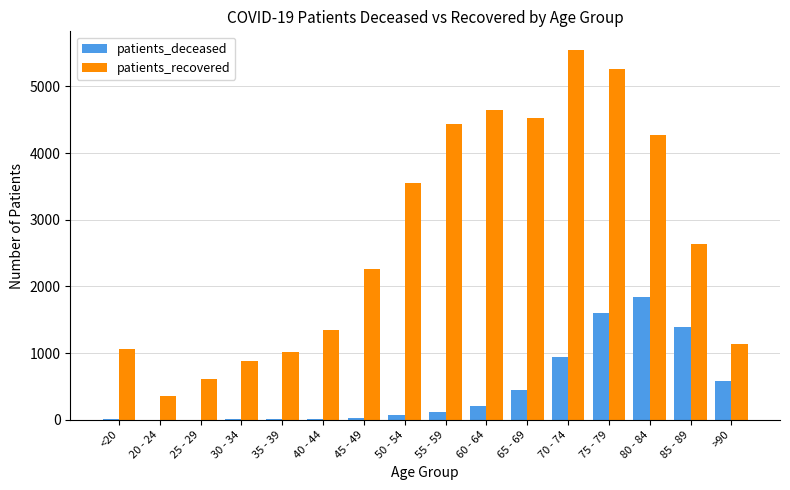

Which series has the largest total across all categories?

patients_recovered